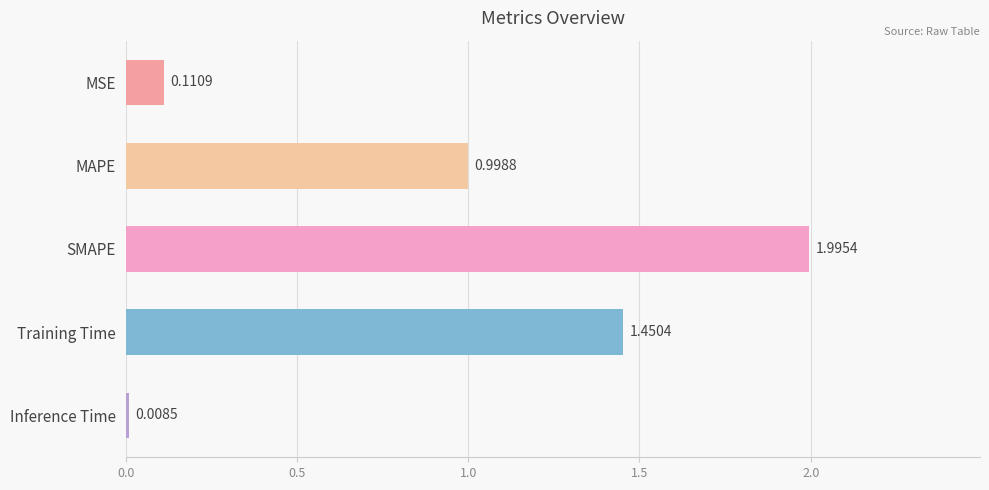

Between Training Time and MAPE, which is larger?

Training Time